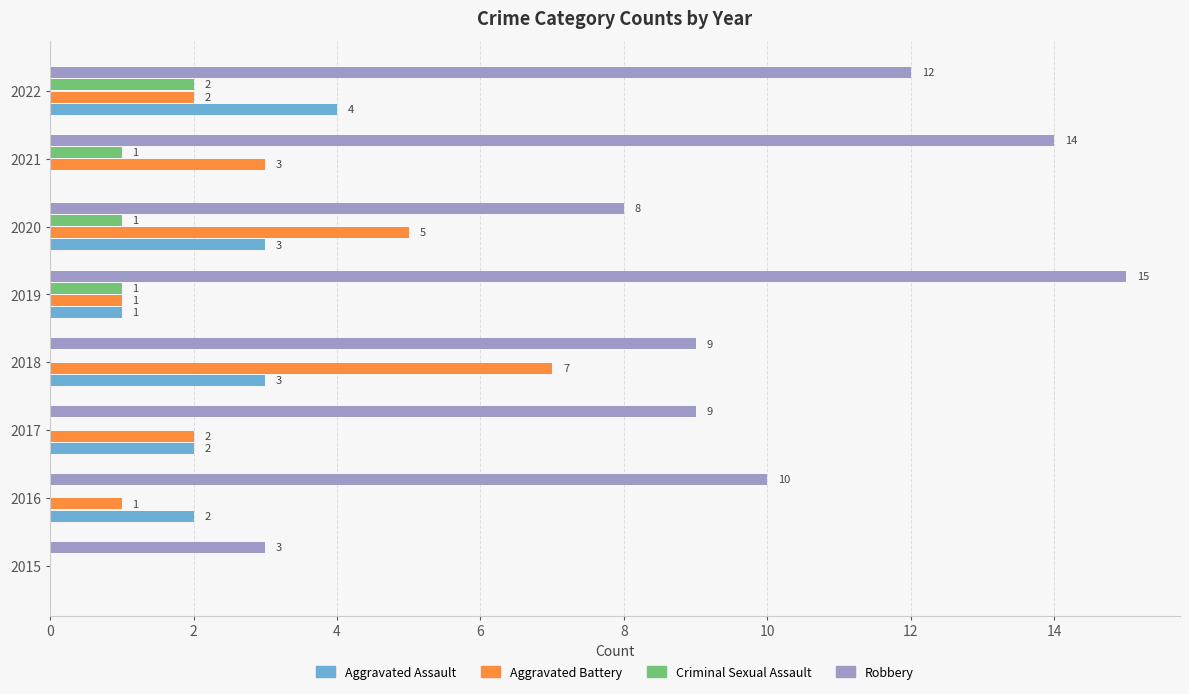

What are all the series names shown in the legend?

Aggravated Assault, Aggravated Battery, Criminal Sexual Assault, Robbery